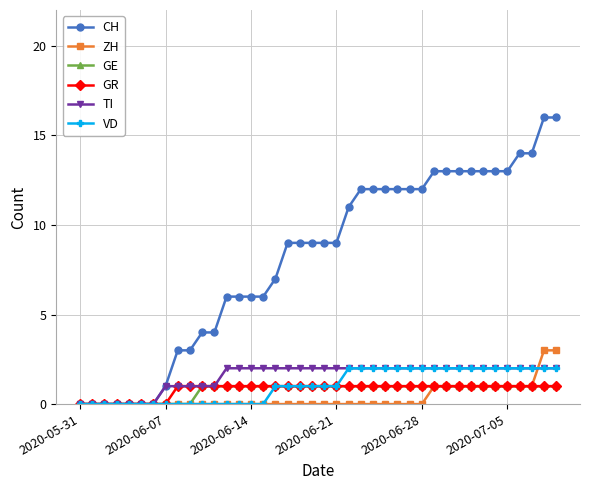

What is the value of the VD point at the 25th from the left?

2